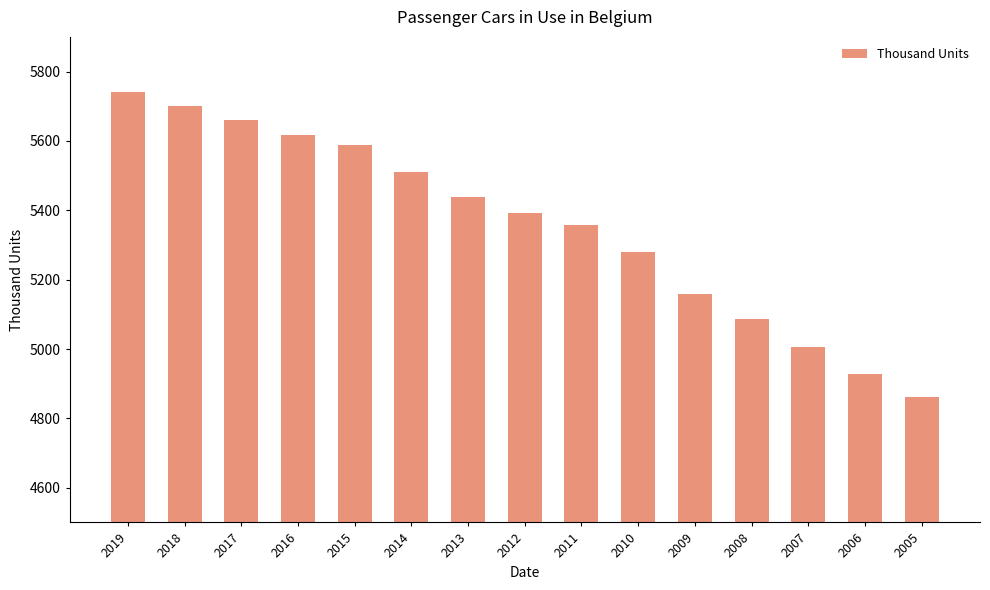

Reading left to right, what are all the values shown in this chart?

5741.4	5700.6	5659.1	5616.7	5587.4	5511.1	5439.3	5393.0	5359.0	5279.0	5160.0	5087.0	5006.0	4929.0	4861.0